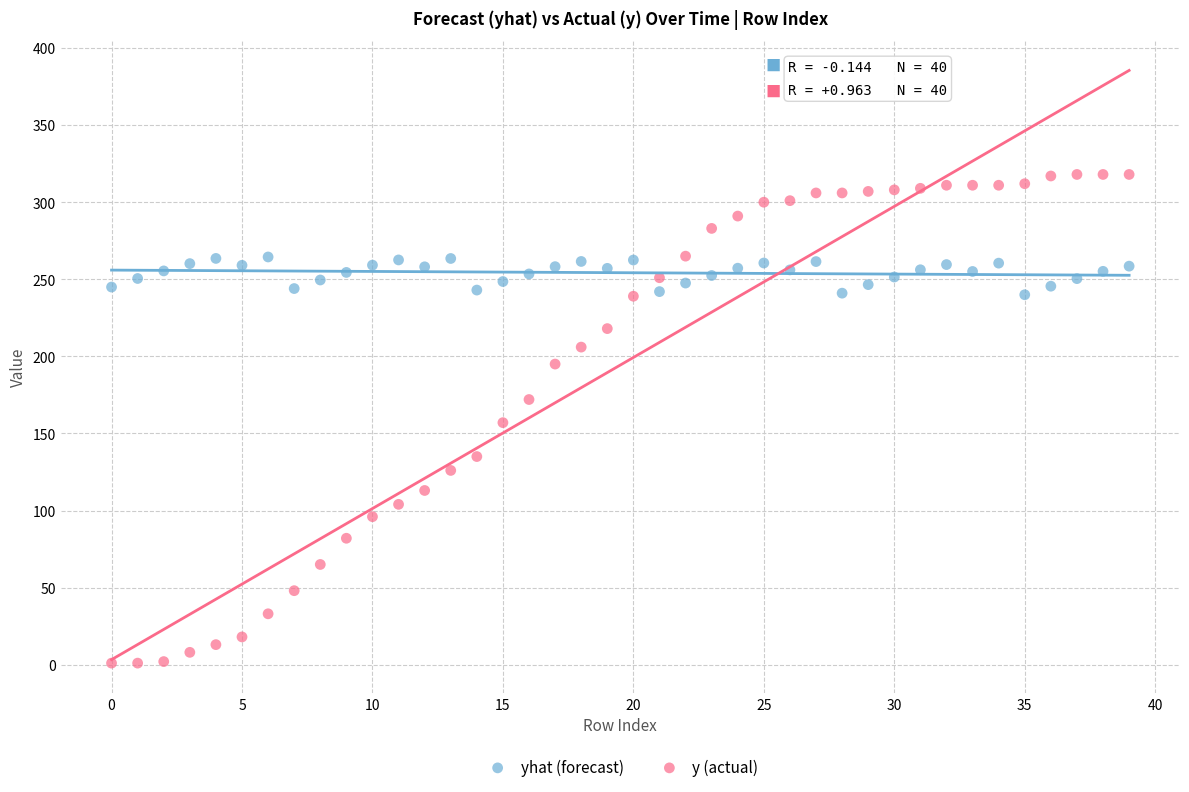

Across all data points, what is the range of Y values (max minus min)?

317.0